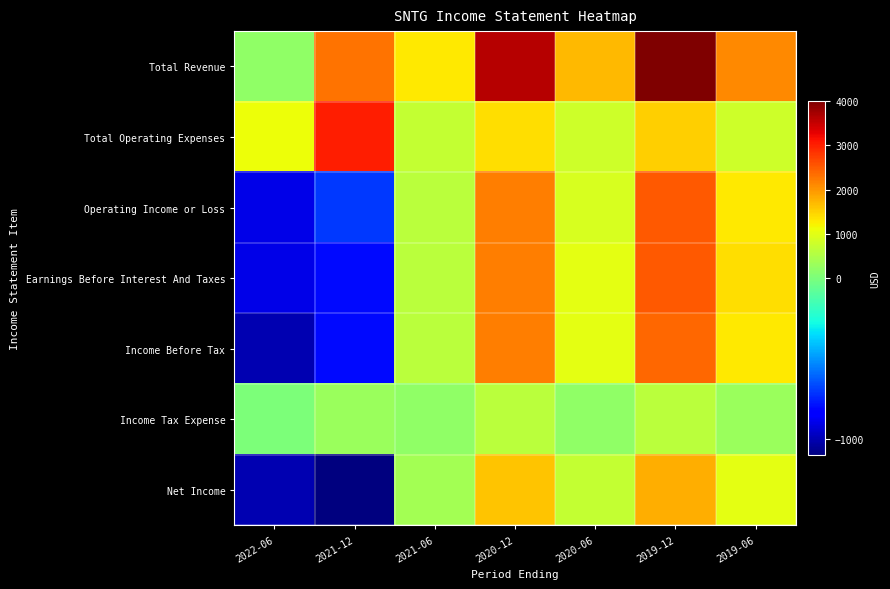

Which has a higher value, 2021-12 or 2019-06?

2021-12